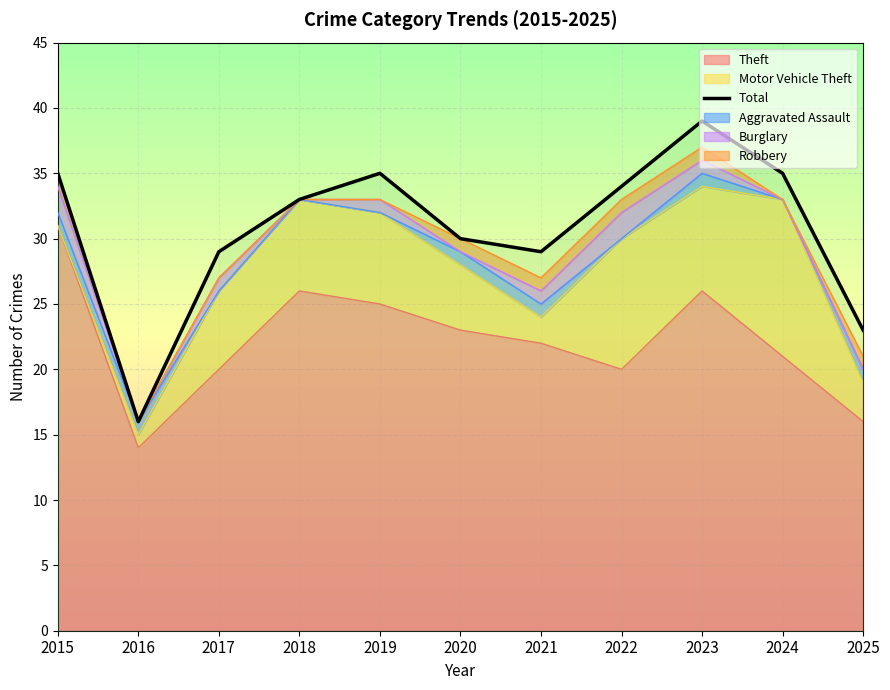

Reading right to left, extract all data points from this chart.

23	35	39	34	29	30	35	33	29	16	35